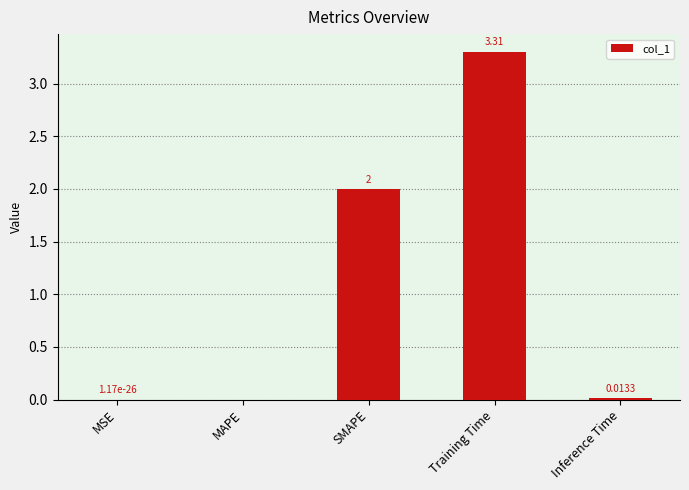

What is the sum of all values?

5.3